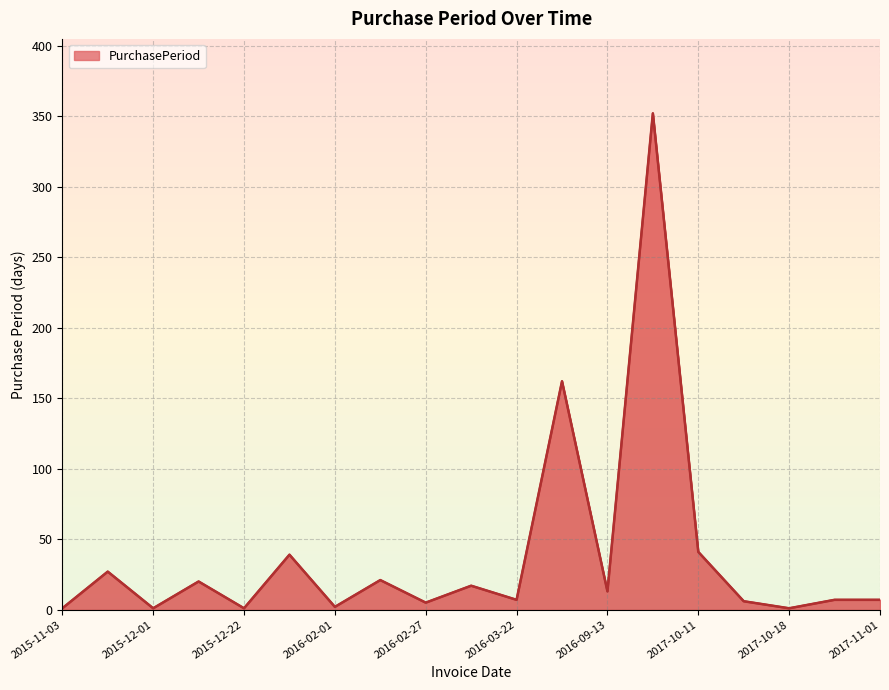

What is the difference between the maximum and minimum values?

351